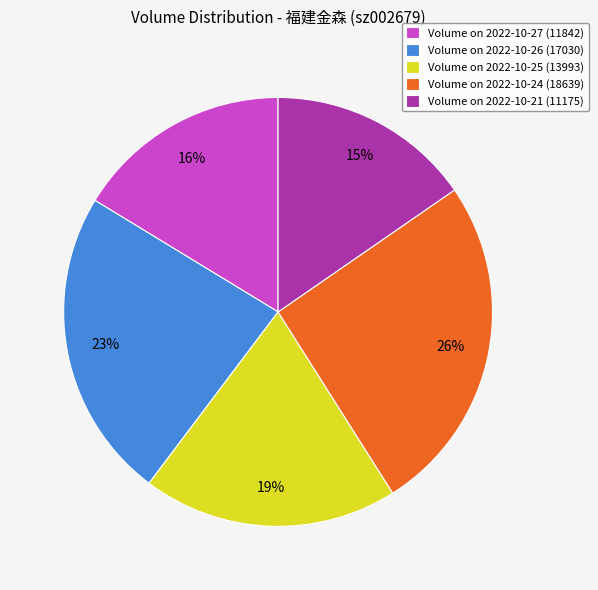

Do Volume on 2022-10-21 (11175) and Volume on 2022-10-27 (11842) together represent more than half of the pie?

No